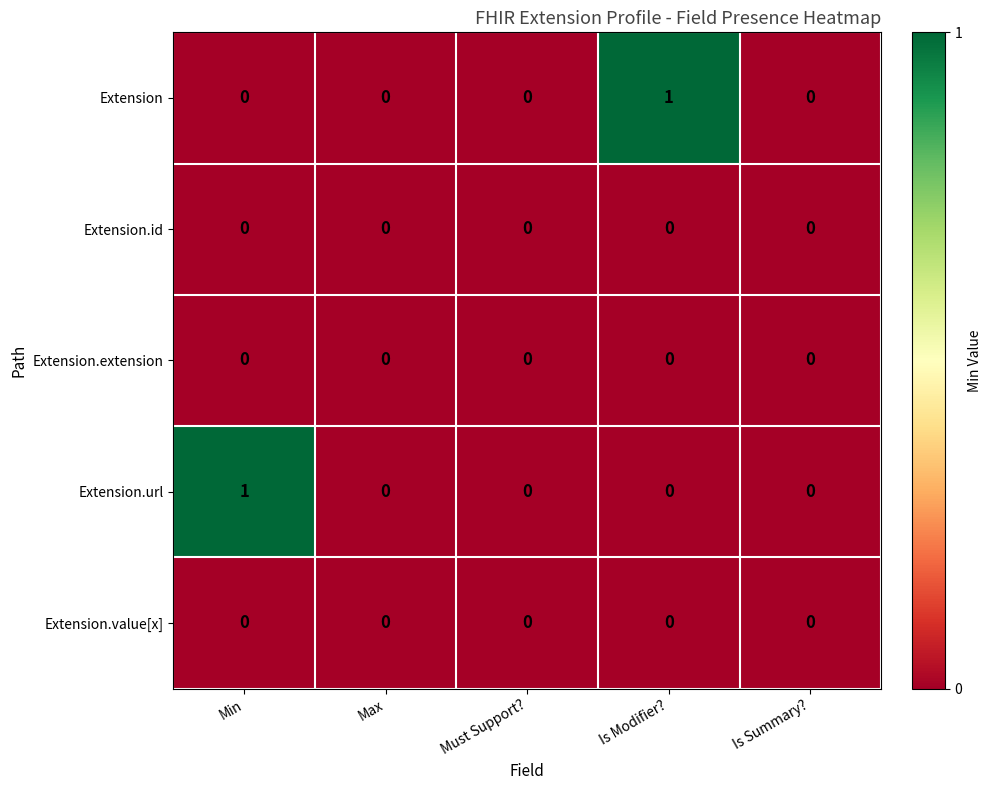

Which category has the highest value in the Extension.url series?

Min